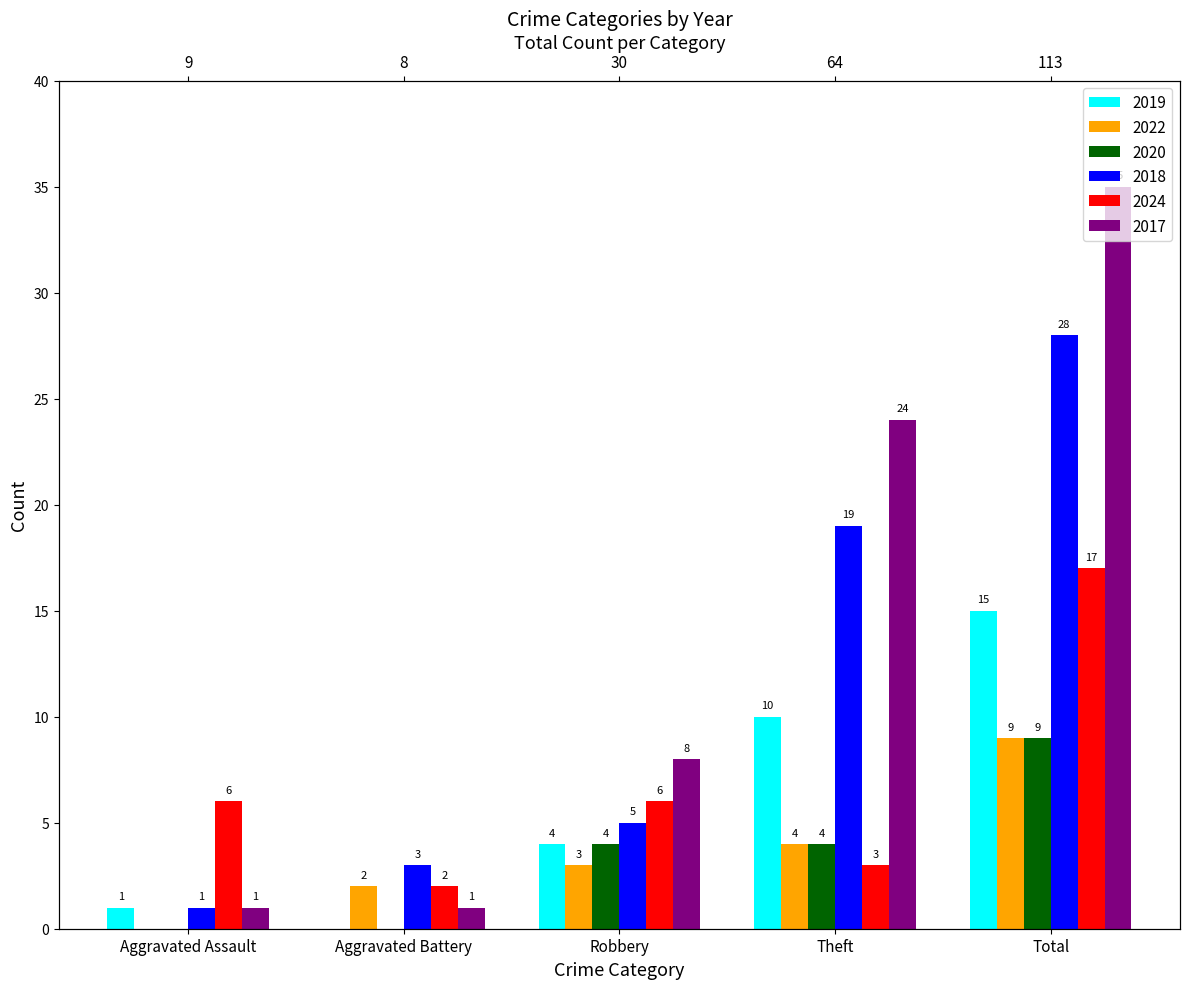

True or false: 2019 has a value of 9 at Total.

False